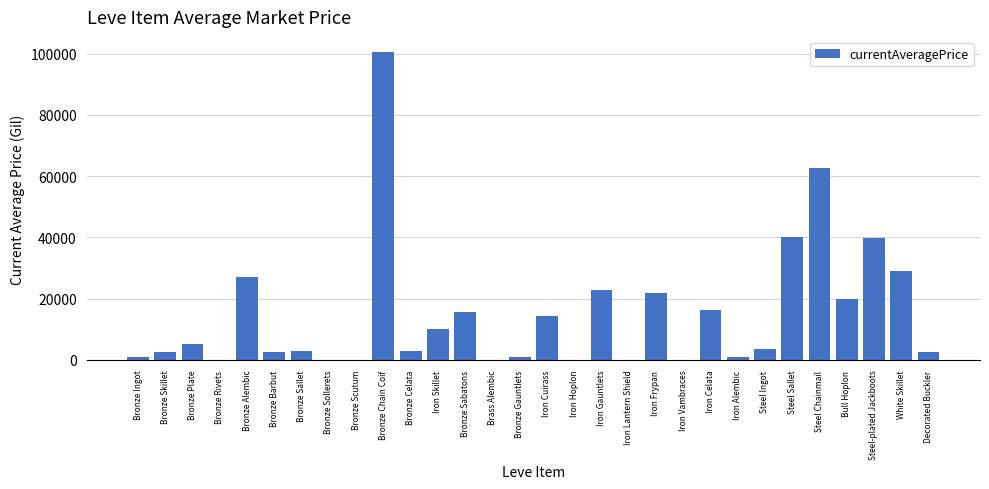

Are the bars horizontal?

No